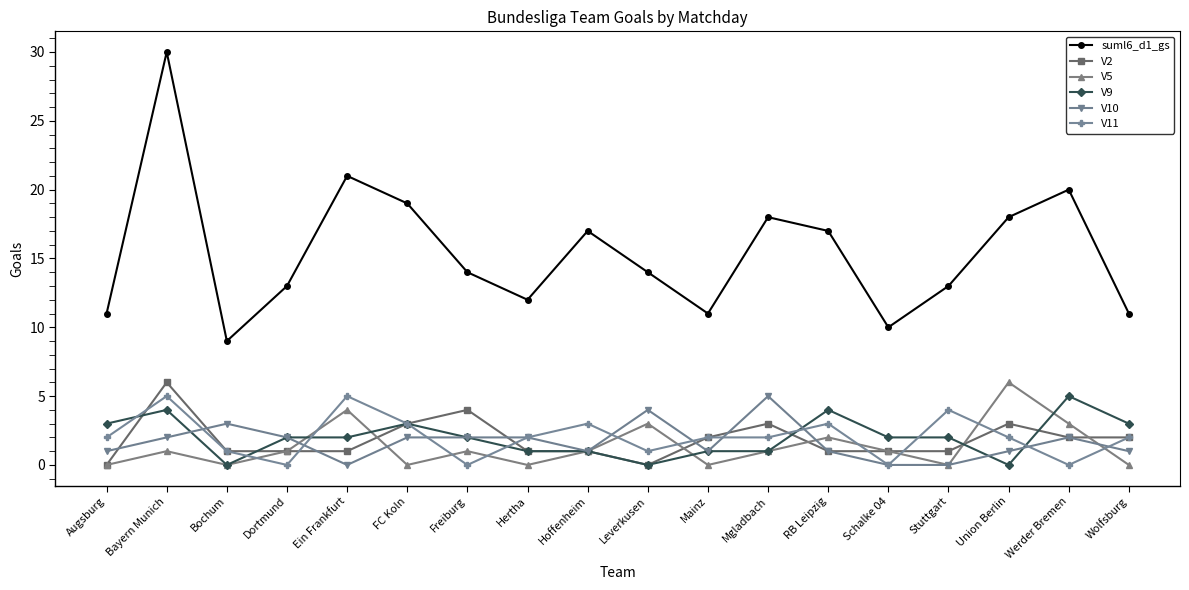

What position from the left is Union Berlin?

16